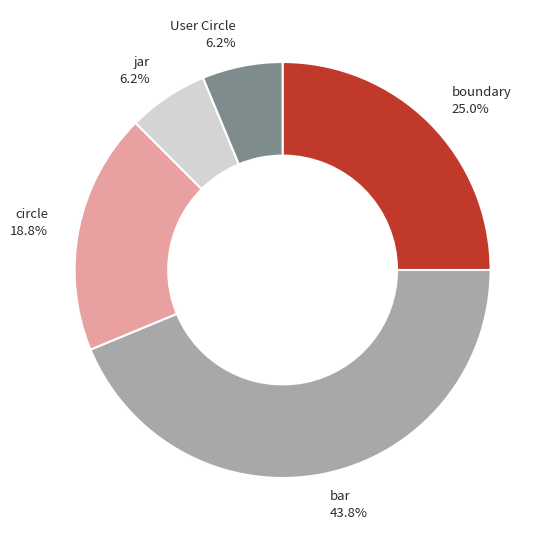

What portion of the pie excludes boundary?

75.0%